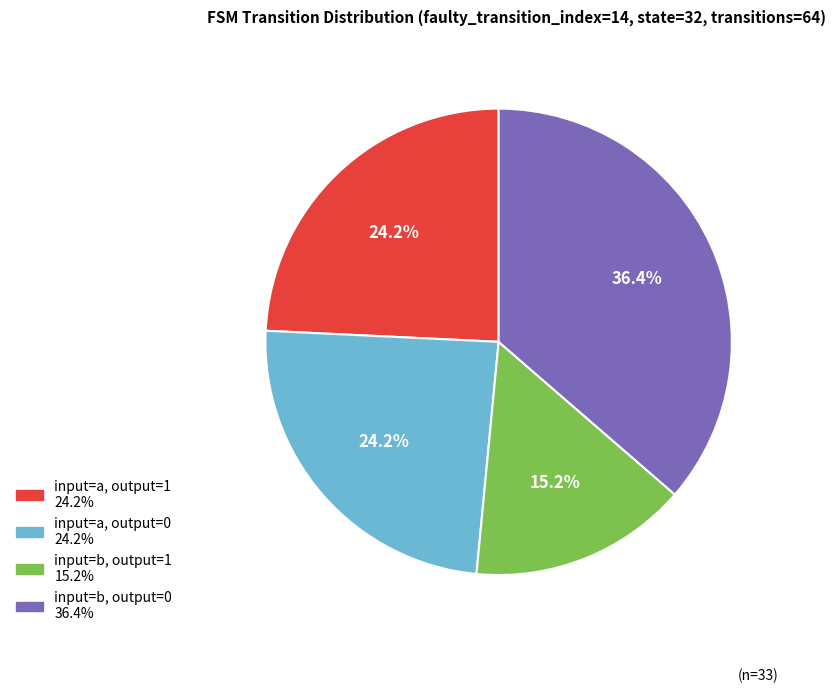

To the nearest percent, what is the average slice percentage?

25%